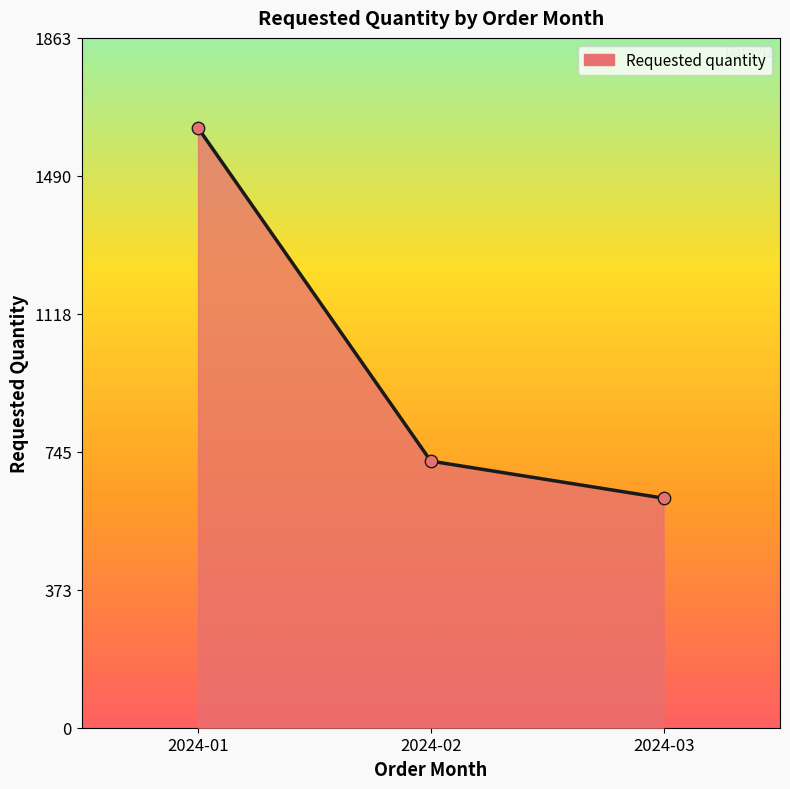

Approximately how many times larger is the value at 2024-02 compared to 2024-01?

0.4